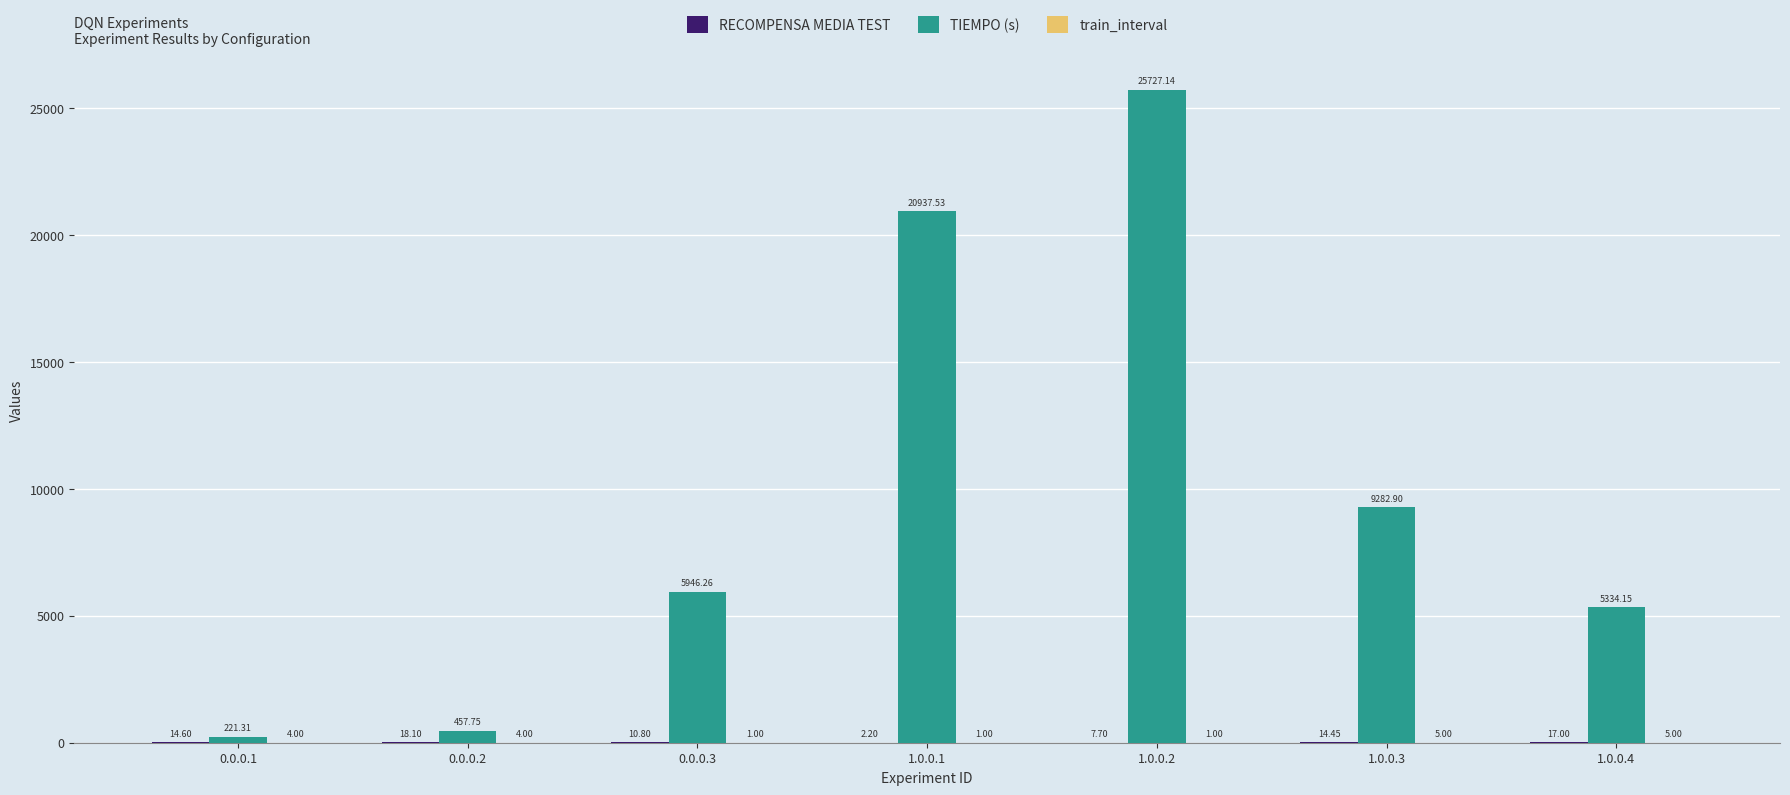

Which series has the largest total across all categories?

TIEMPO (s)